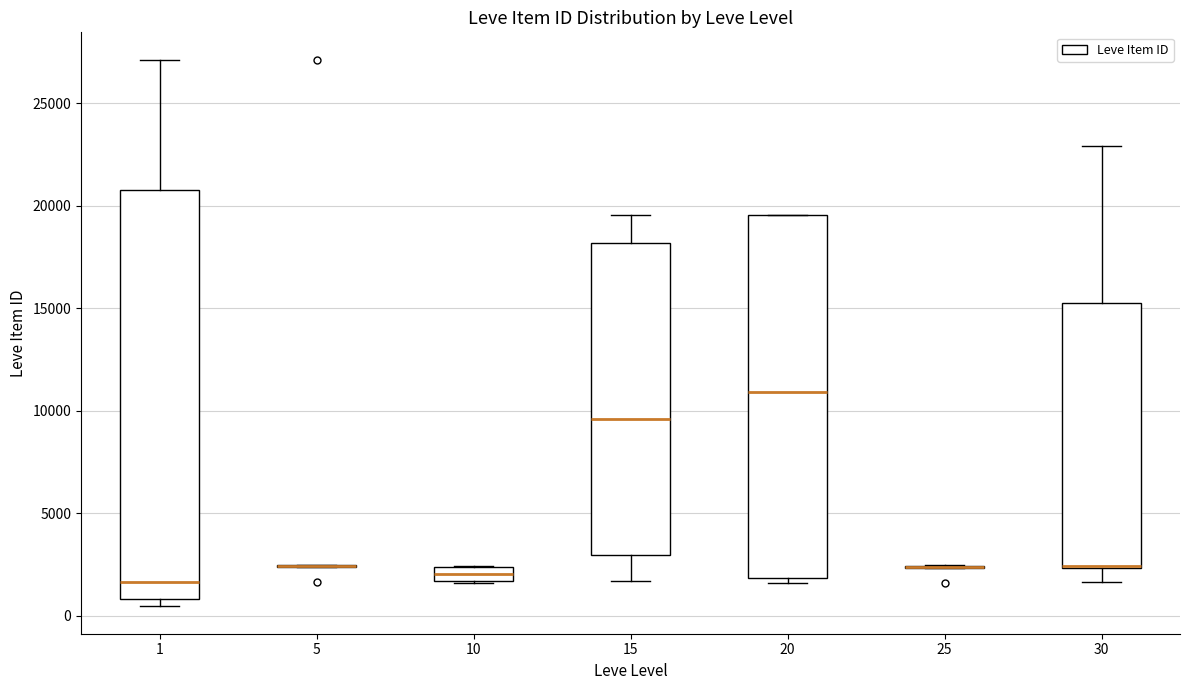

Which box is the tallest, from its lower edge to its upper edge?

1